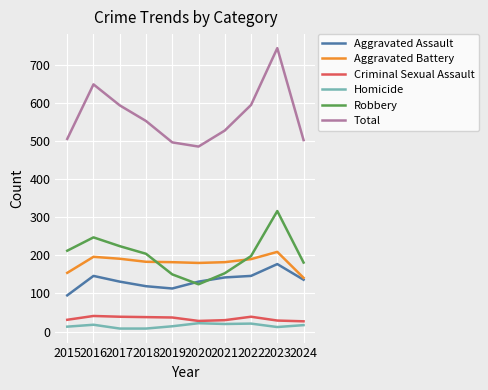

Which category has the highest value across all series?

2023